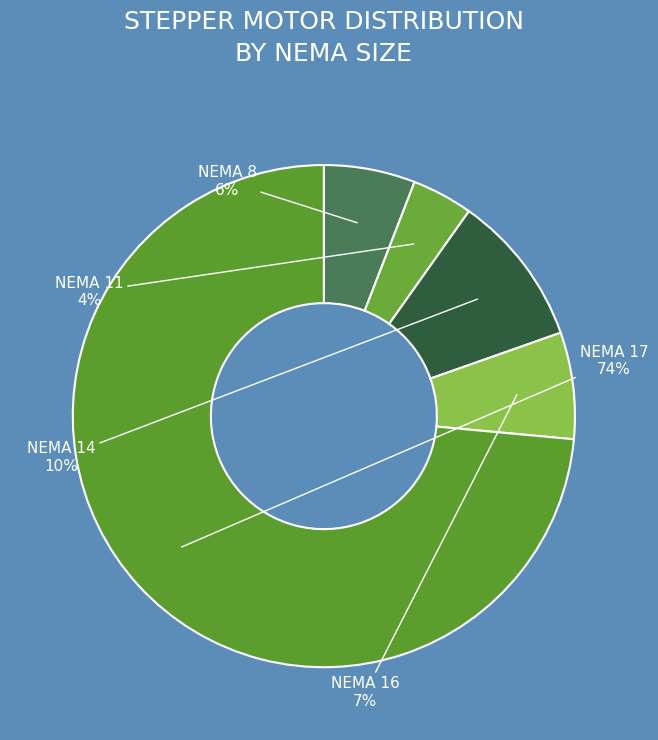

The NEMA 14 slice represents 10% of the pie. True or false?

True